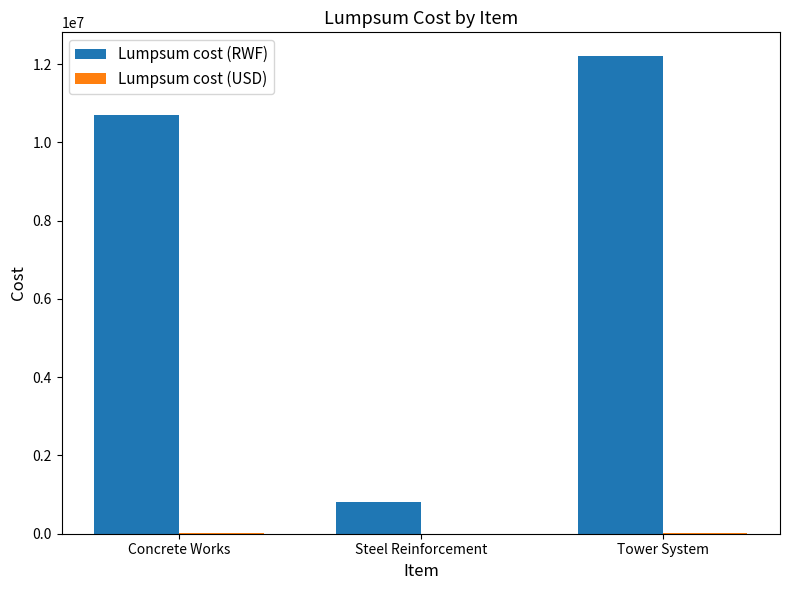

Between Steel Reinforcement and Tower System, which series saw the biggest shift?

Lumpsum cost (RWF)